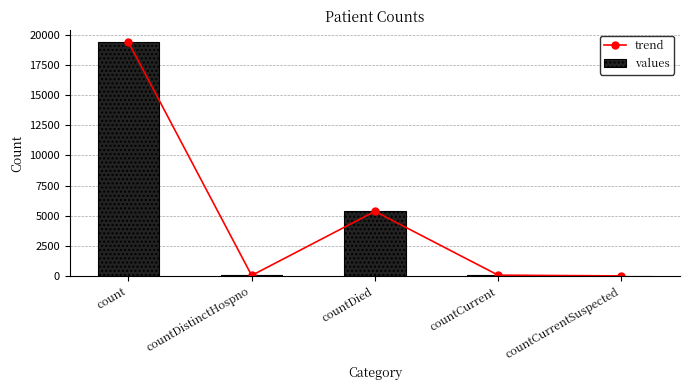

Which series changed the most between countDistinctHospno and countCurrent?

trend